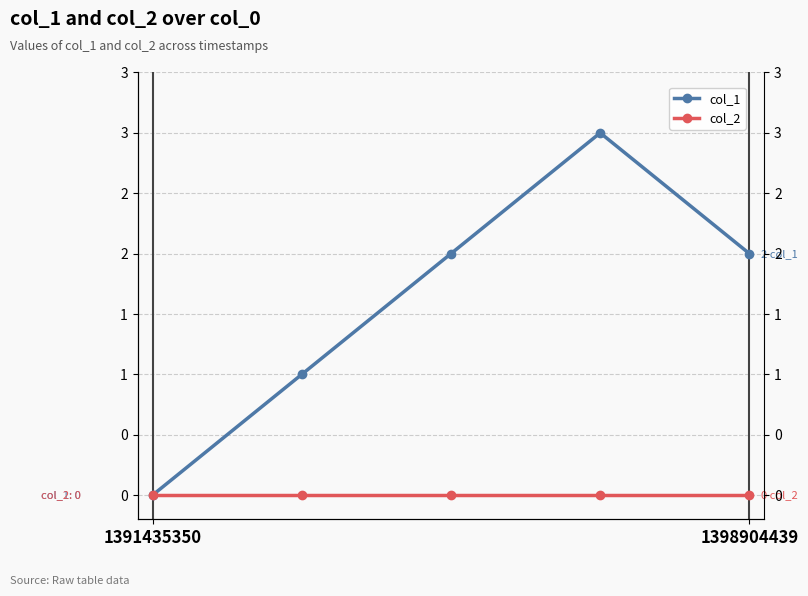

Which has a higher value, 1391435350 or 3?

3